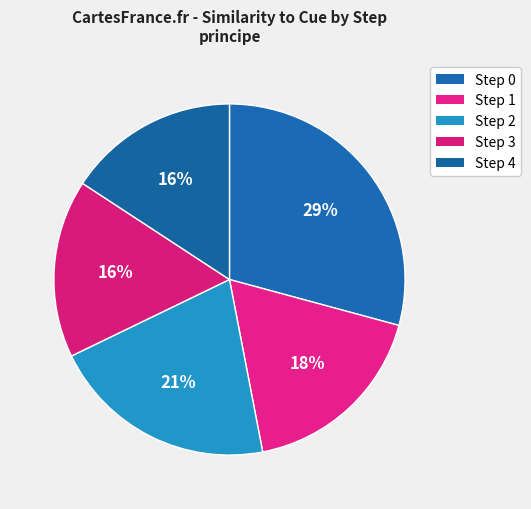

Does any single category account for the majority?

No